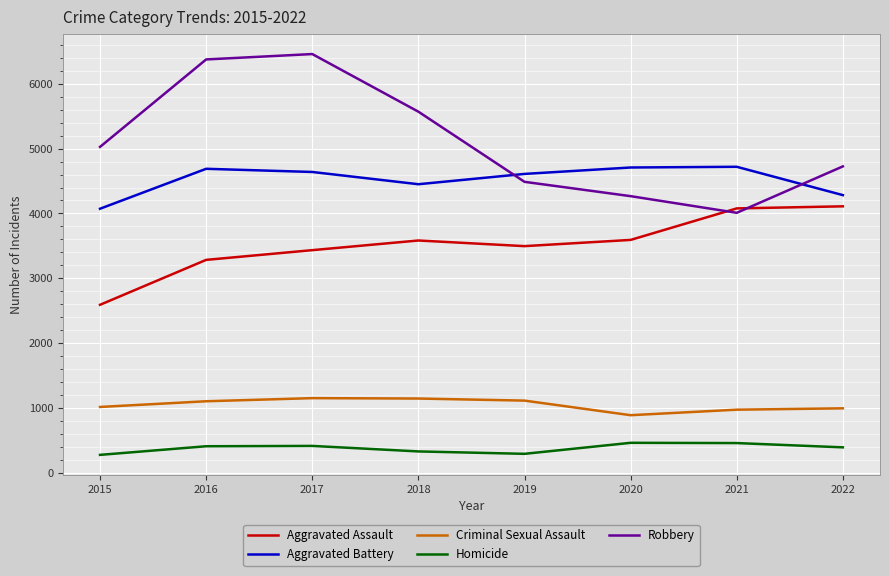

True or false: Criminal Sexual Assault has more than 0 points higher than both neighbors.

True